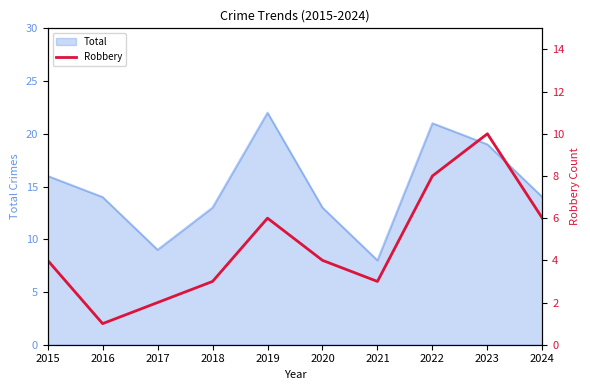

What is the difference between the maximum and minimum values?

9